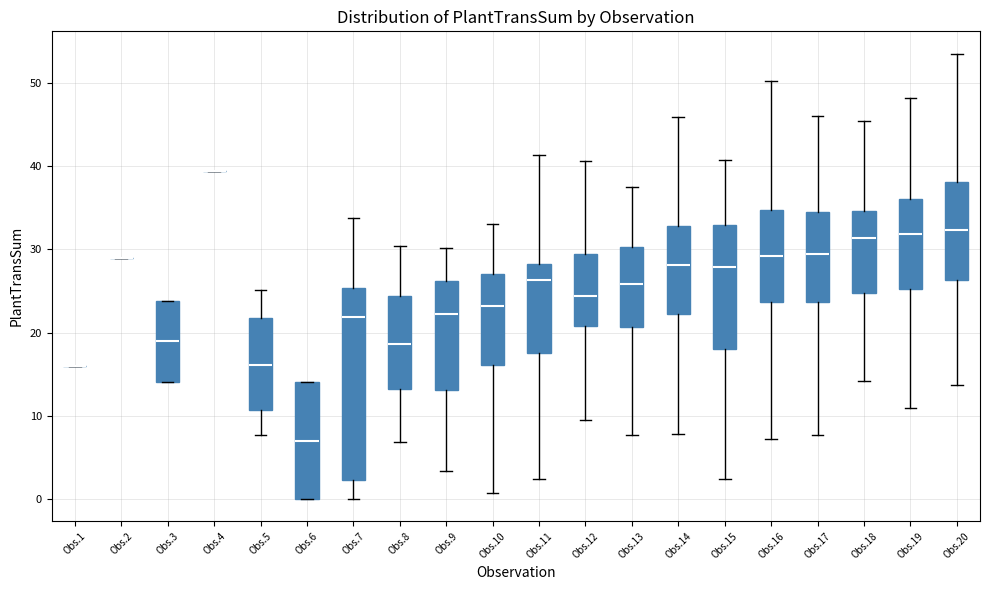

Where does the median line of the box for Obs.17 sit on the y-axis? The values are not printed on the chart, so give them approximately, as read against the axis.

29